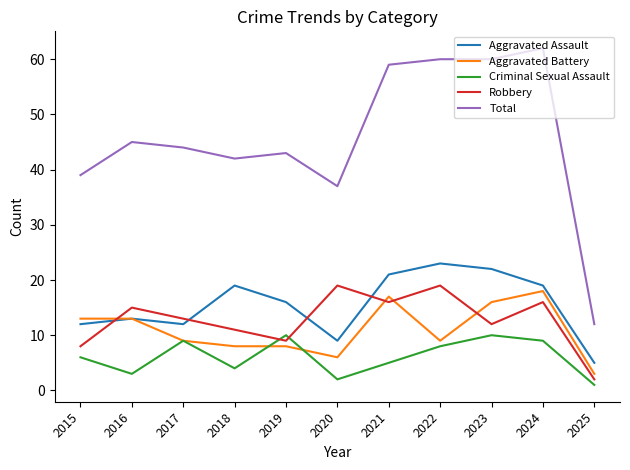

Reading left to right, list all the values displayed in this chart.

Aggravated Assault: 2015=12	2016=13	2017=12	2018=19	2019=16	2020=9	2021=21	2022=23	2023=22	2024=19	2025=5
Aggravated Battery: 2015=13	2016=13	2017=9	2018=8	2019=8	2020=6	2021=17	2022=9	2023=16	2024=18	2025=3
Criminal Sexual Assault: 2015=6	2016=3	2017=9	2018=4	2019=10	2020=2	2021=5	2022=8	2023=10	2024=9	2025=1
Robbery: 2015=8	2016=15	2017=13	2018=11	2019=9	2020=19	2021=16	2022=19	2023=12	2024=16	2025=2
Total: 2015=39	2016=45	2017=44	2018=42	2019=43	2020=37	2021=59	2022=60	2023=60	2024=62	2025=12